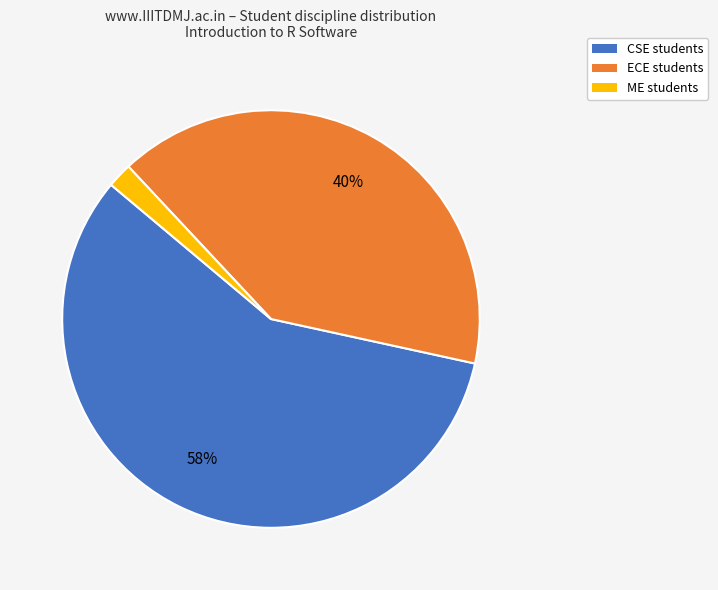

Is there a majority slice in this chart?

Yes